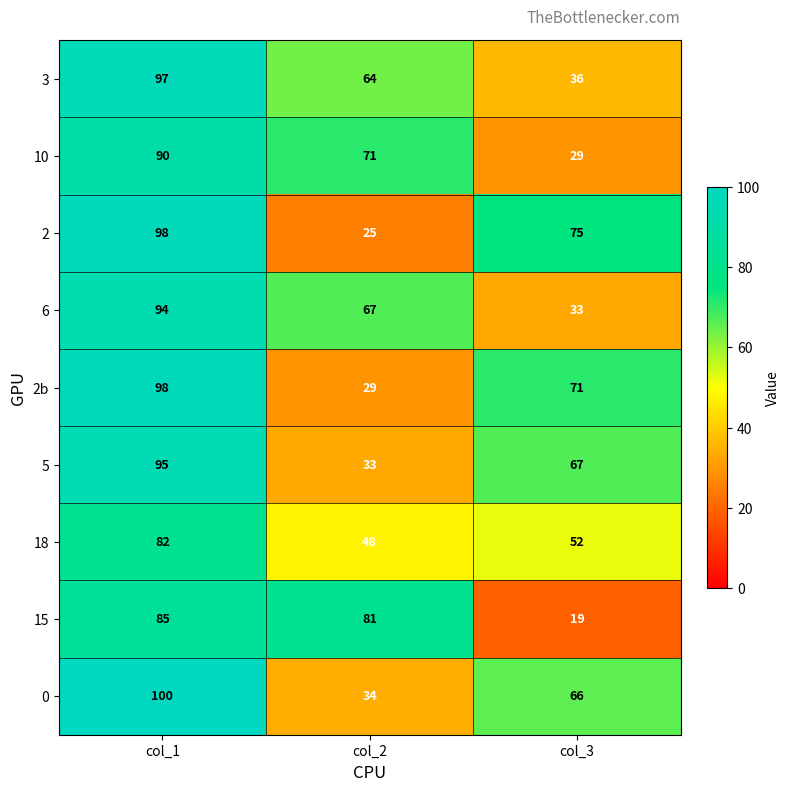

Which series changed the most between col_2 and col_3?

15